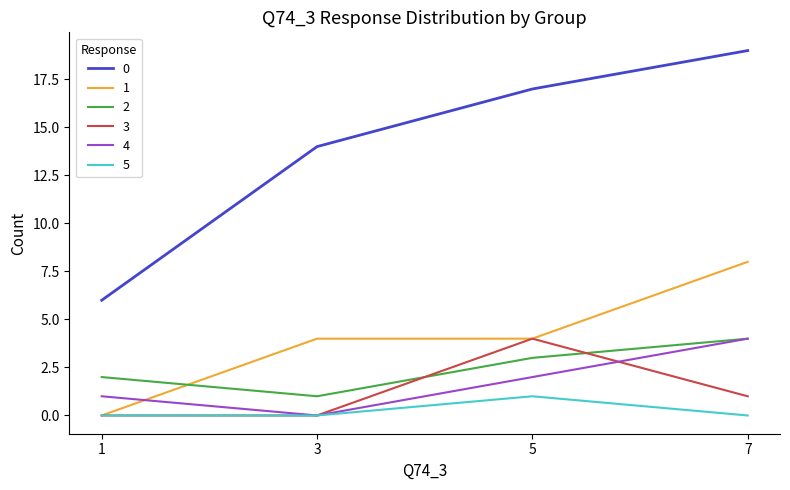

Does the chart have visible grid lines?

No